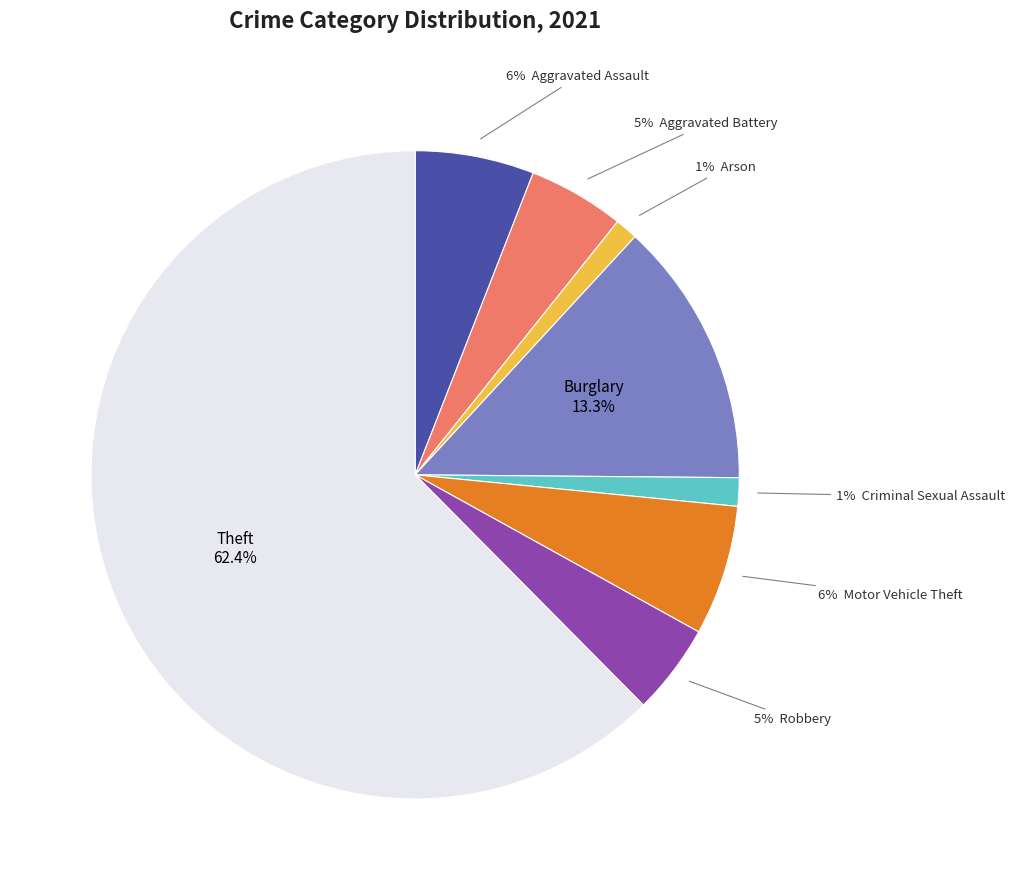

How many segments does this pie chart have?

8